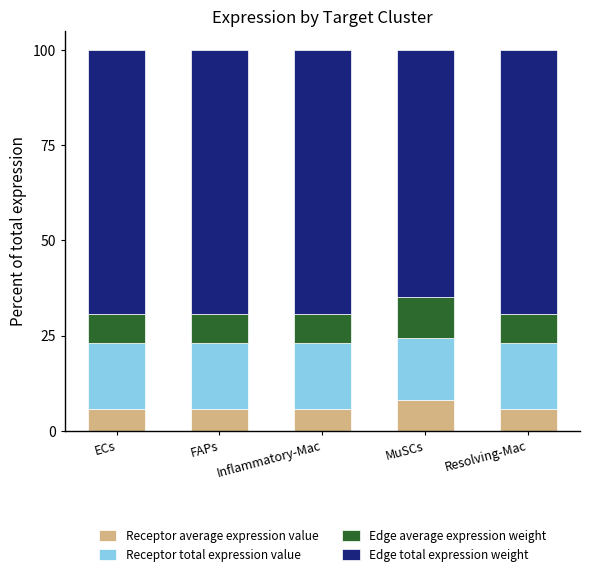

What is the difference between the maximum and minimum values in the Receptor average expression value series?

2.3